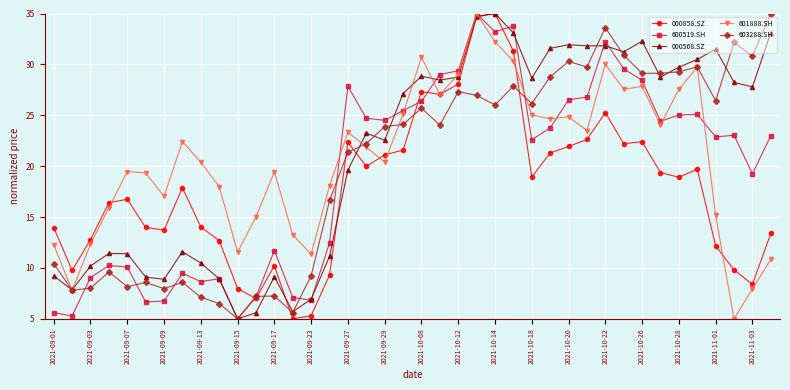

What is the minimum value shown in the chart?

5.0